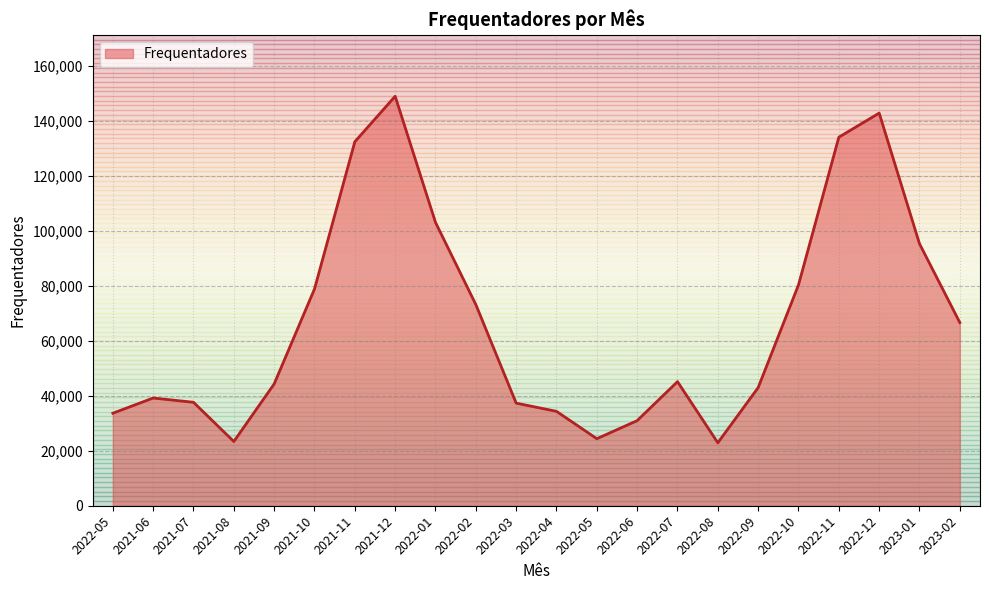

Is it true that the value at 2021-07 is 19416?

False